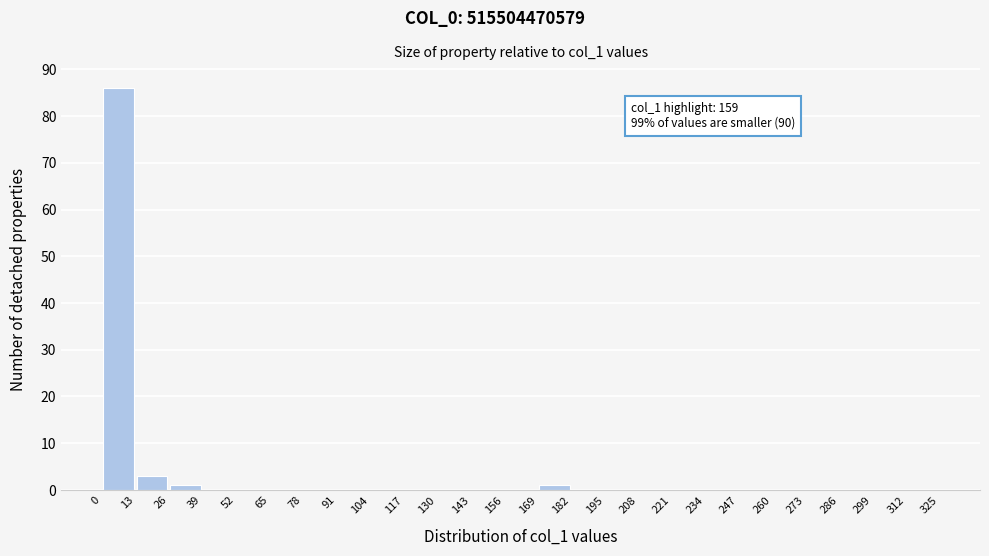

Which range on the x-axis has the tallest bar?

0 to 13